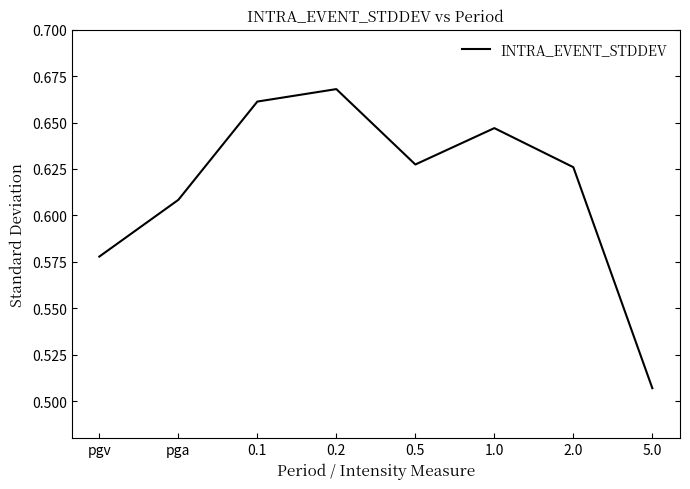

The chart shows a value of 0.9 at 0.1. True or false?

False